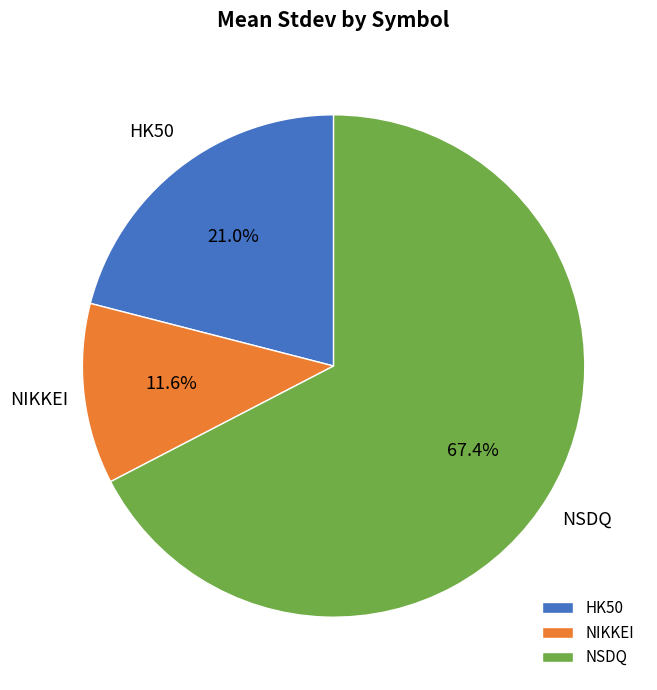

What is the largest slice in the pie chart?

NSDQ